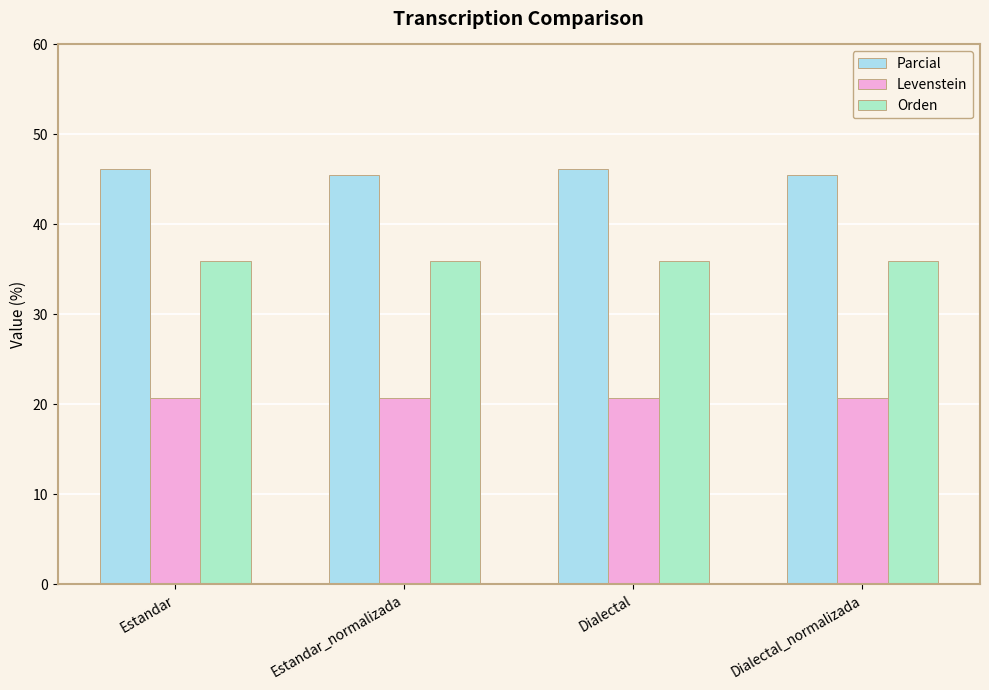

Is the value of Parcial at Dialectal_normalizada greater than the value of Levenstein at Estandar_normalizada?

Yes